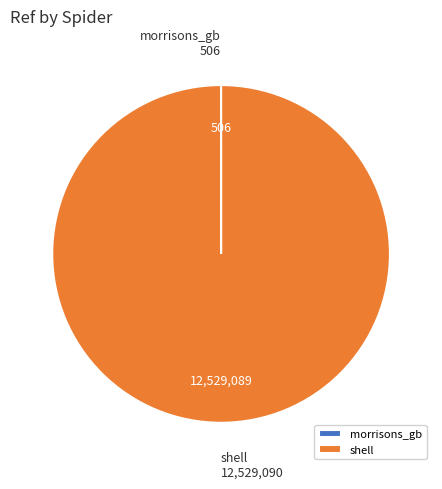

What is the largest slice in the pie chart?

shell